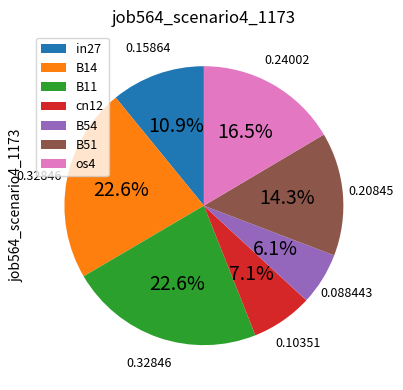

To the nearest percent, what is the average slice percentage?

14%